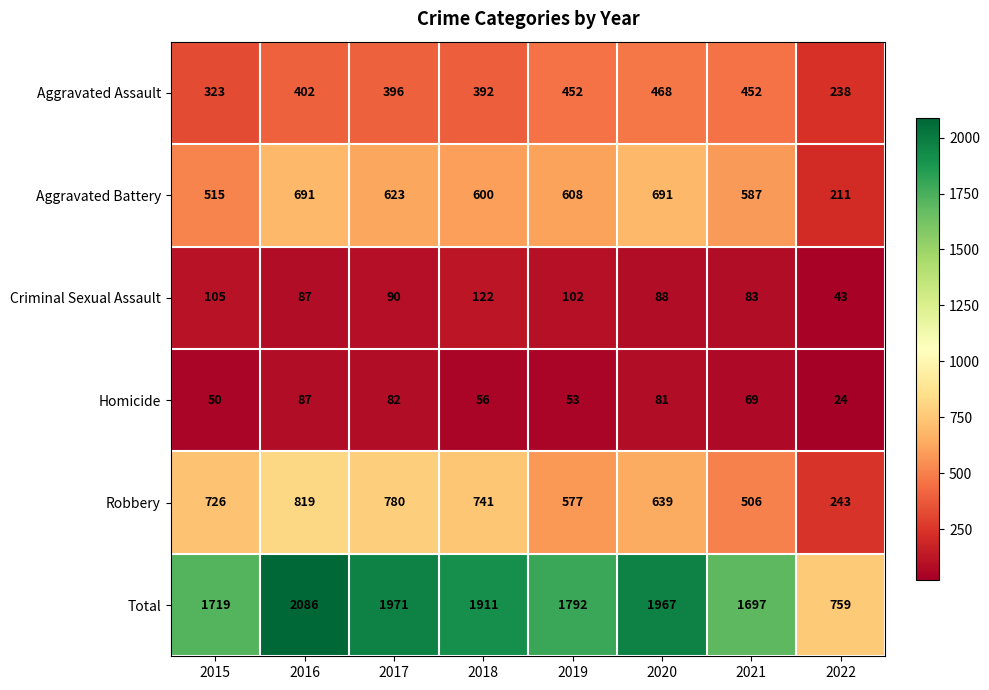

What is the maximum value for Aggravated Assault?

468